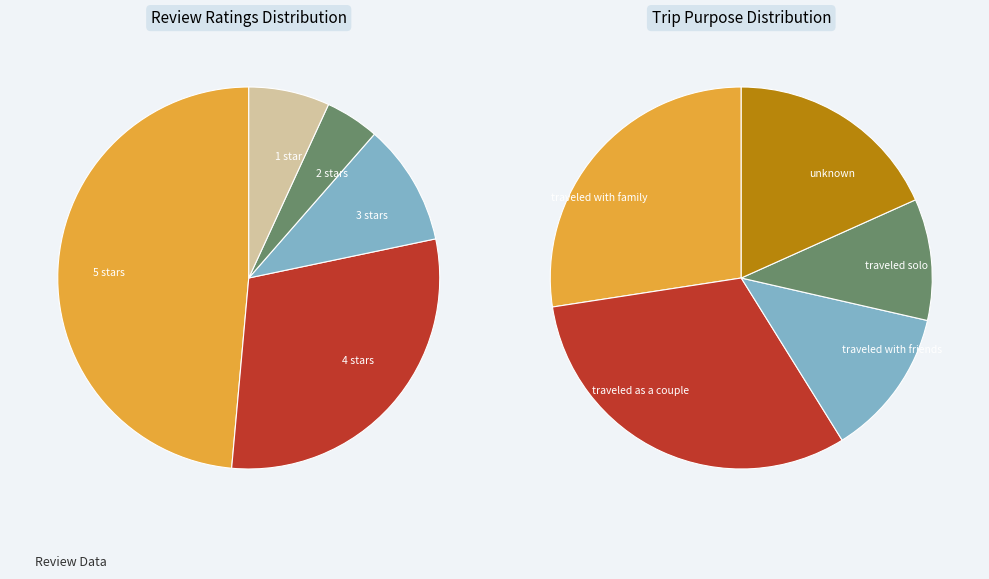

Between 3 stars and 5 stars, which is larger?

5 stars